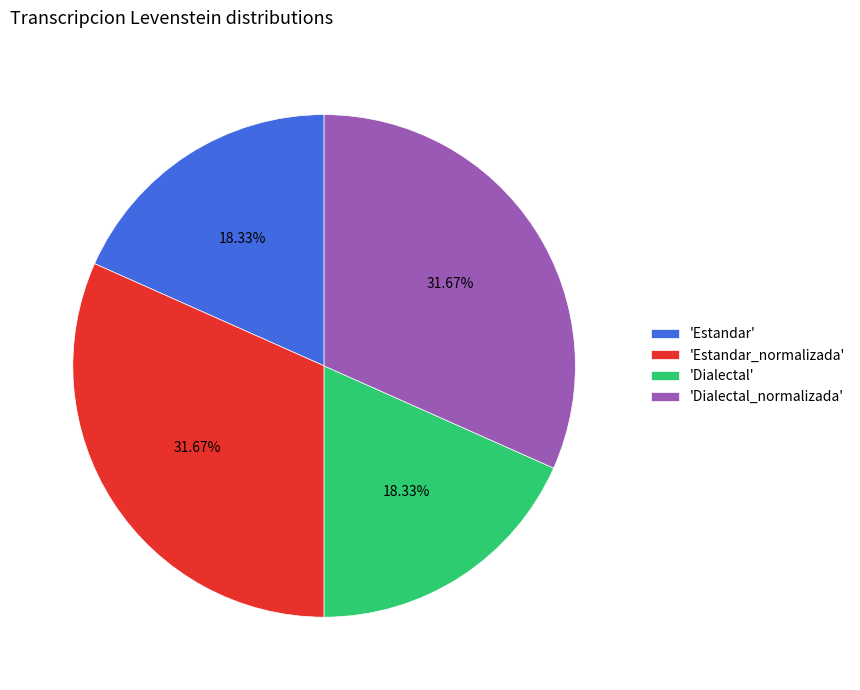

Which has a higher value, 'Dialectal' or 'Dialectal_normalizada'?

'Dialectal_normalizada'